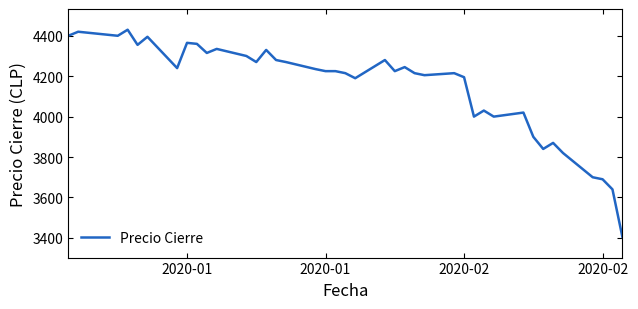

True or false: there are more than 0 points higher than both neighbors.

True